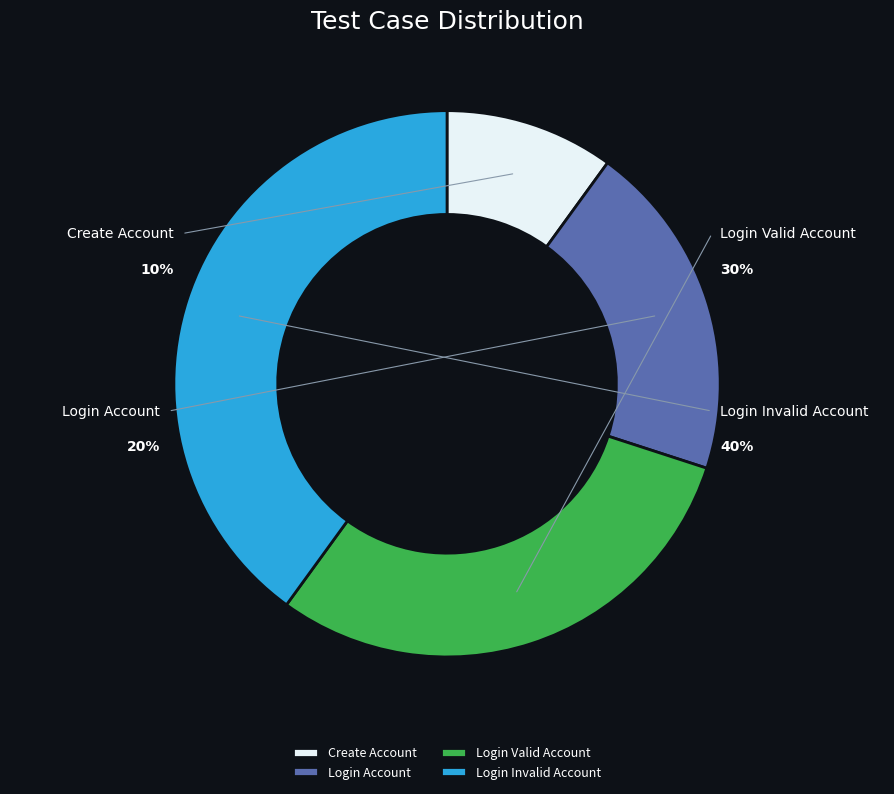

What percentage is NOT represented by Login Invalid Account?

60.0%